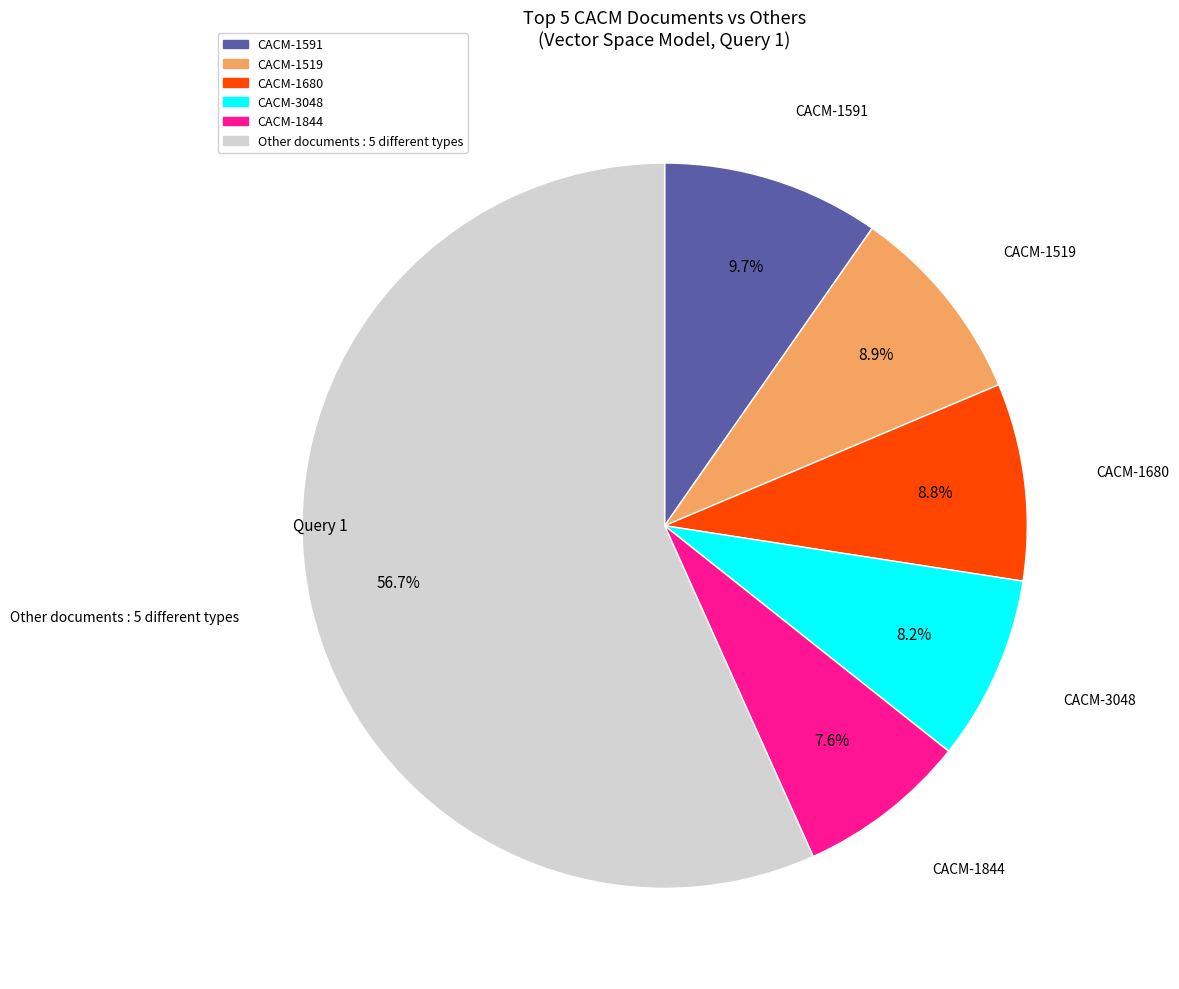

Count the number of slices in the pie.

6